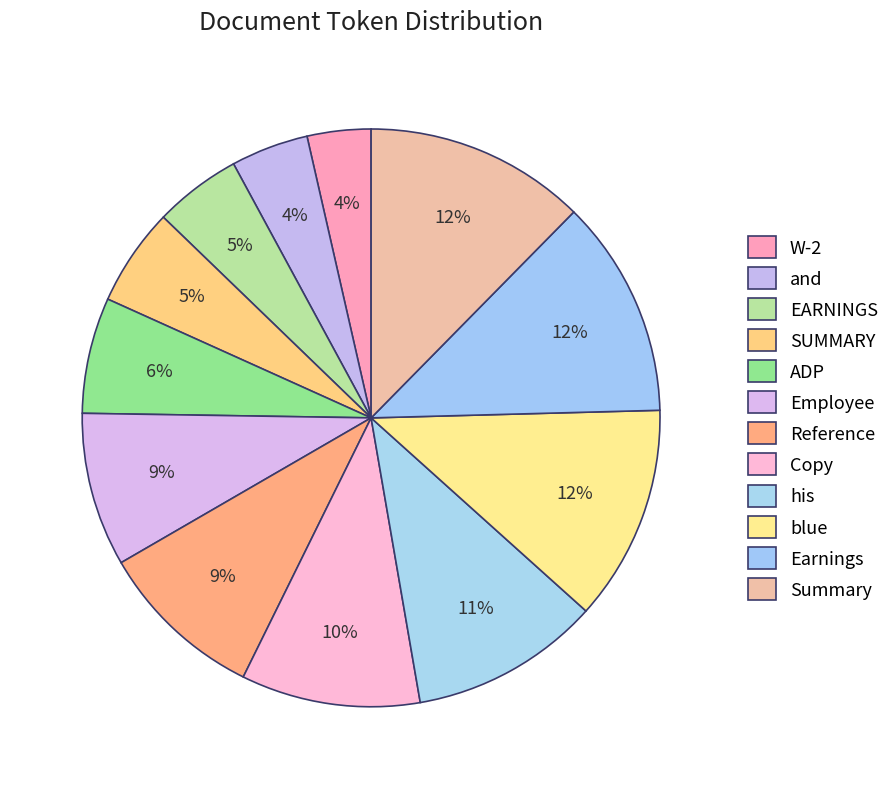

Is there any slice that represents more than half of the pie?

No